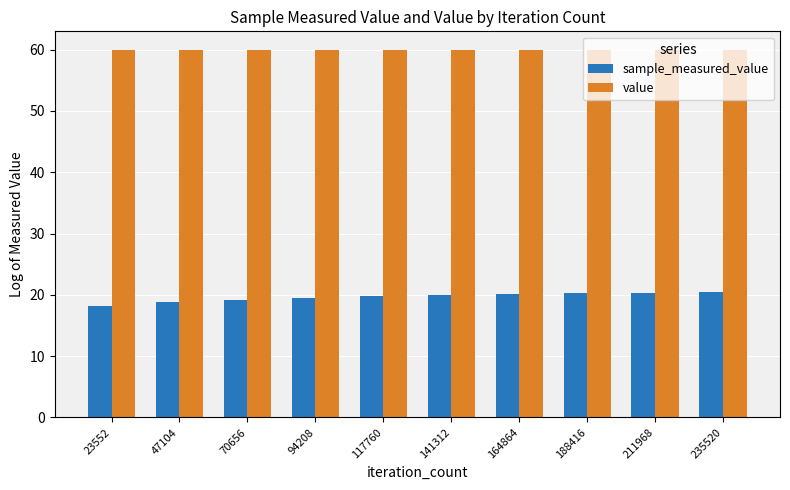

Is it true that value equals 60.0 at 235520?

True